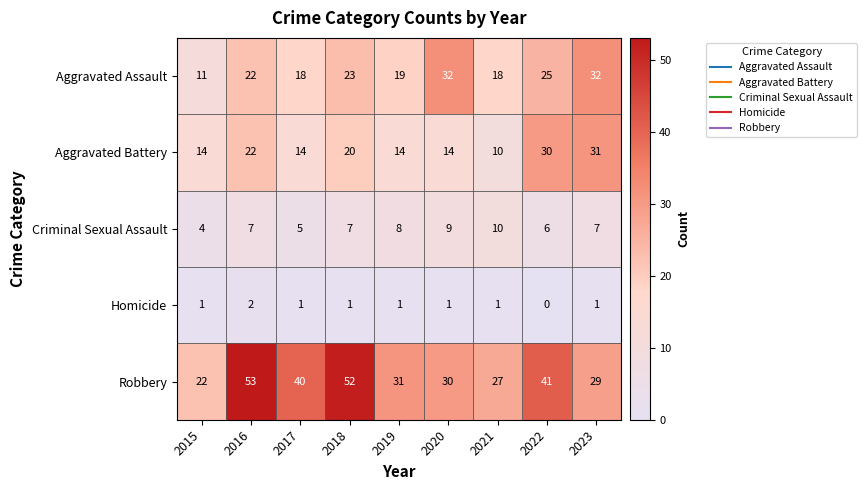

Which series changed the most between 2016 and 2023?

Robbery